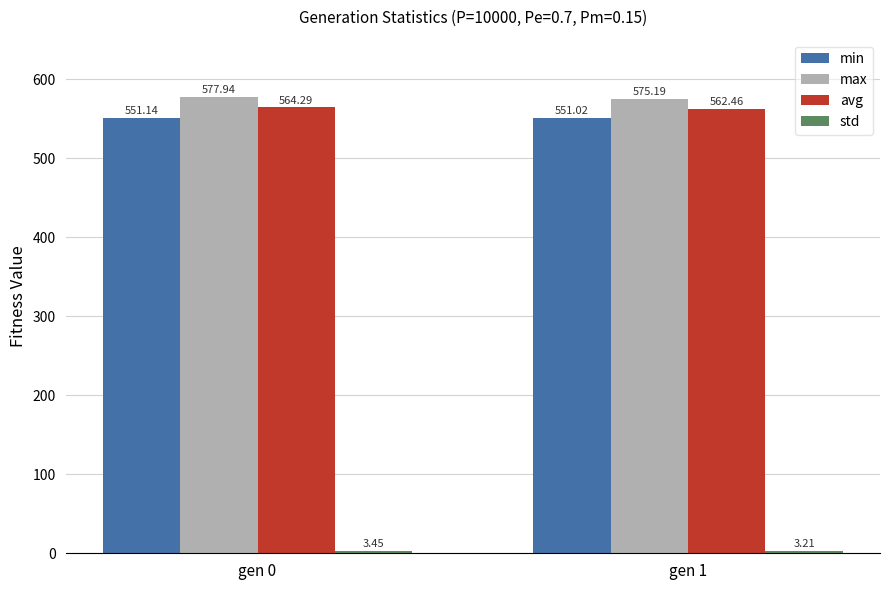

What is the average value of the max series?

576.6